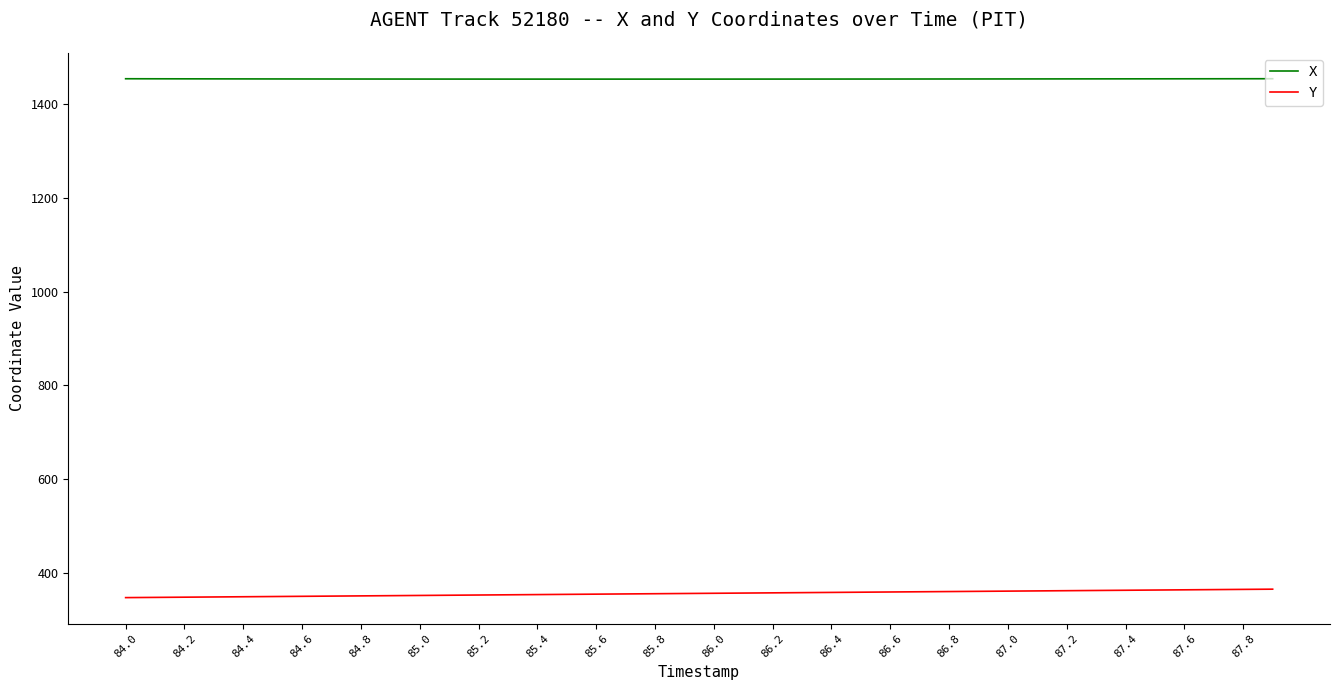

Rank the series by their maximum value, from highest to lowest.

X, Y